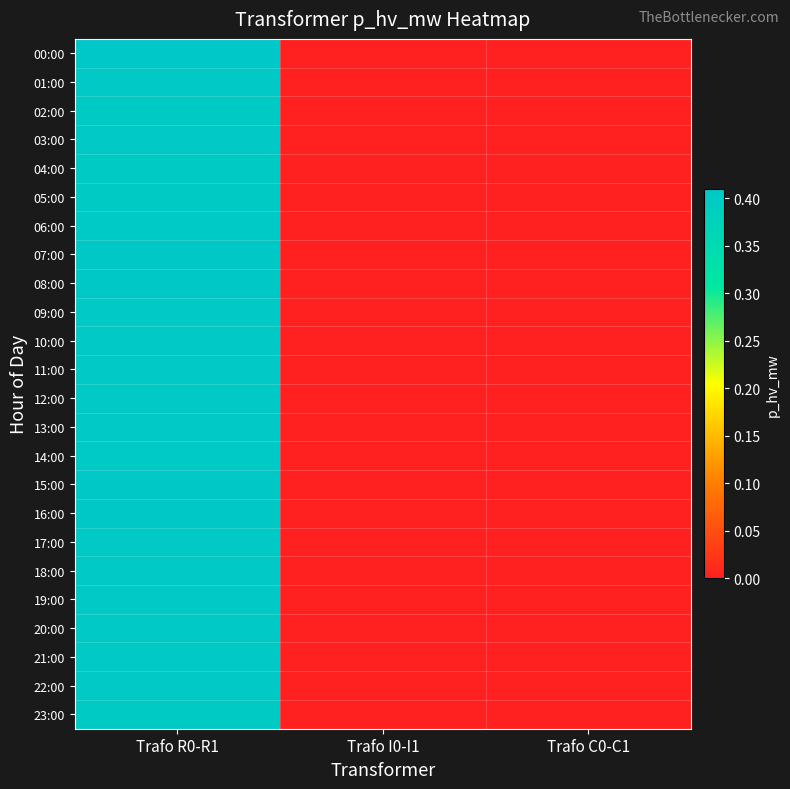

Which label corresponds to the largest value in the chart?

Trafo R0-R1